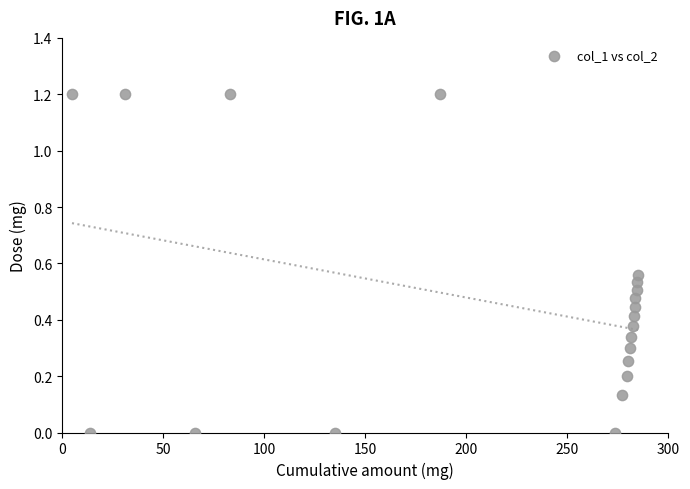

What is the range of X values (max minus min)?

280.0